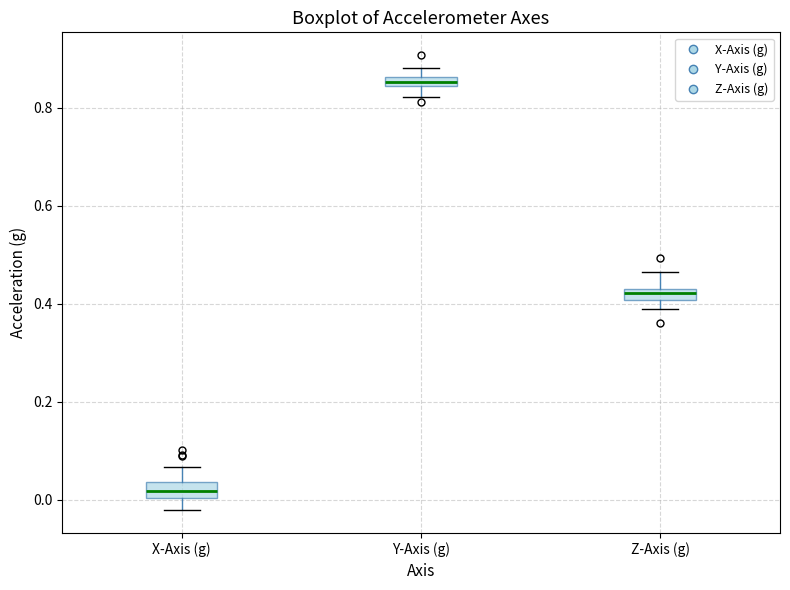

Where is the upper edge of the box for X-Axis (g) on the y-axis? The values are not printed on the chart, so give them approximately, as read against the axis.

0.04